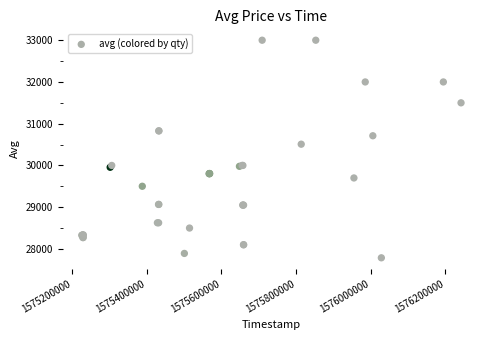

What Y value in the scatter plot is closest to 30393?

30509